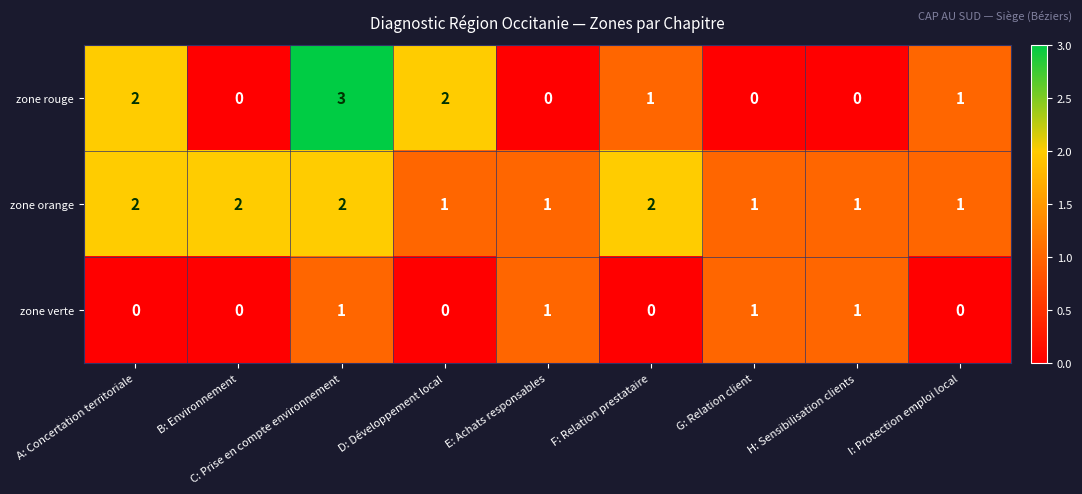

How many zone rouge values are between 0 and 2?

8